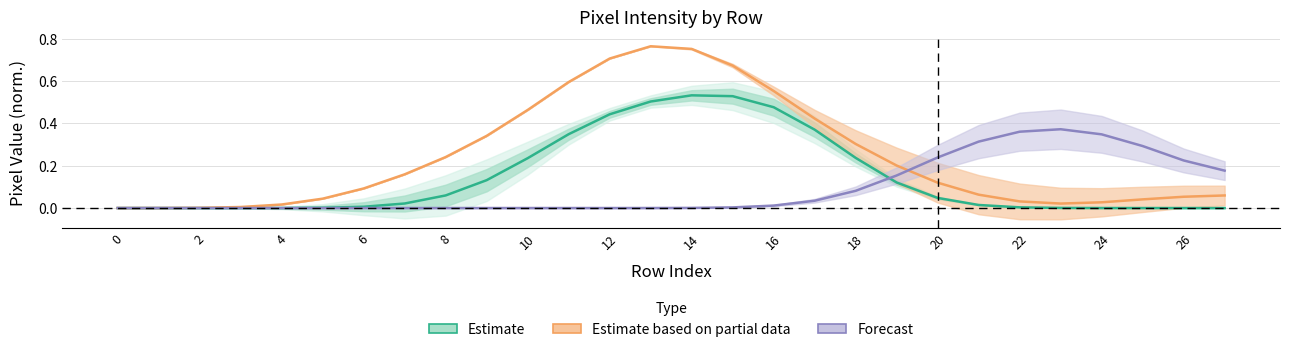

What is the sum of all Estimate values?

4.1